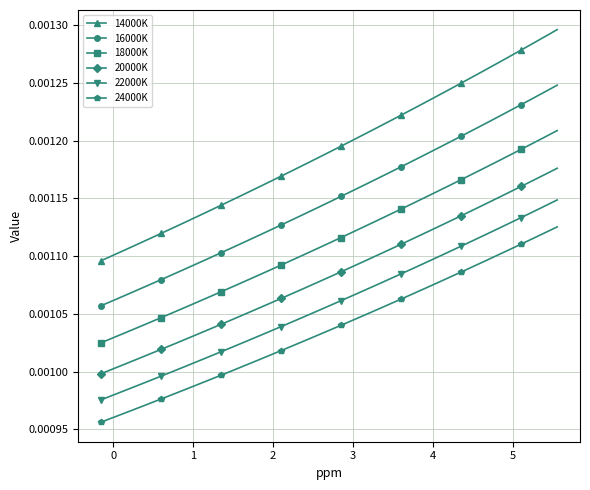

True or false: 24000K and 16000K cross at least once.

False